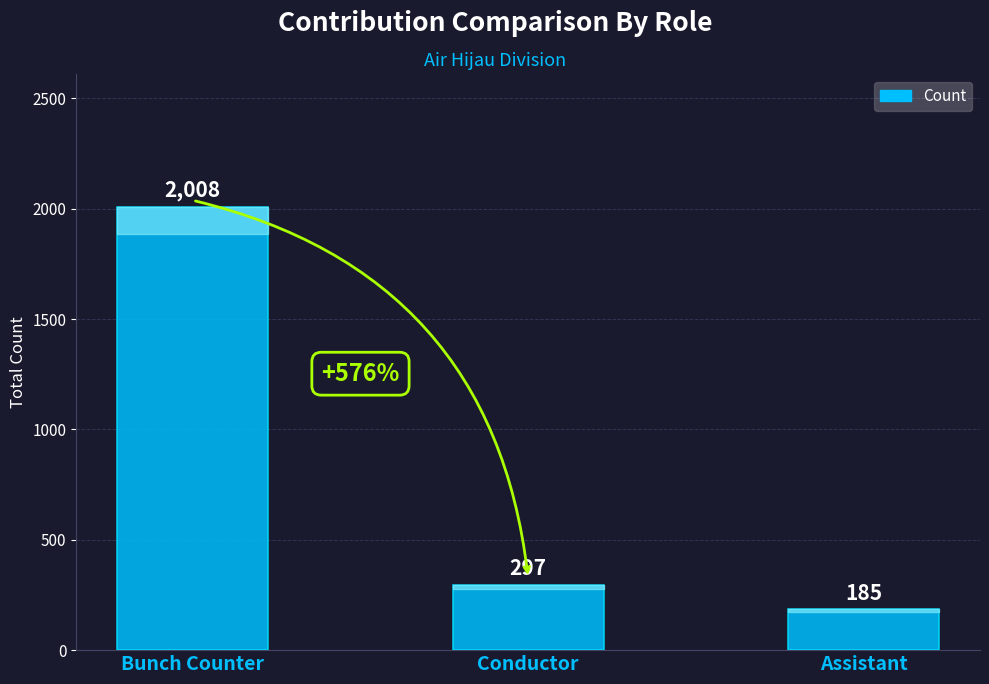

Is it true that the value at Conductor is 297?

True